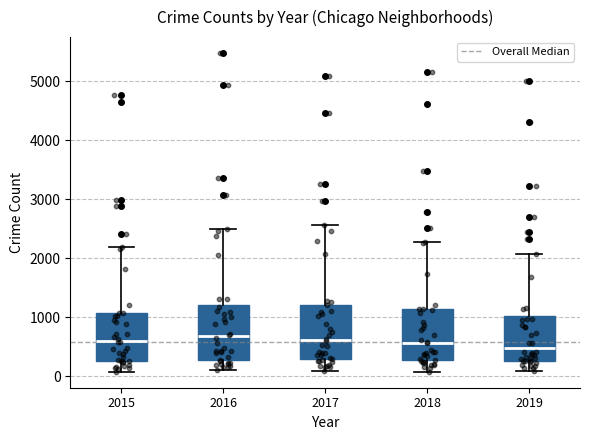

Reading left to right, read every box against the y-axis: the position of its median line, the range the box covers, and the ends of its whiskers. The values are not printed on the chart, so give them approximately, as read against the axis.

2015: median 600, box 300 to 1100, whiskers 100 to 2200
2016: median 700, box 300 to 1200, whiskers 100 to 2500
2017: median 600, box 300 to 1200, whiskers 100 to 2600
2018: median 600, box 300 to 1100, whiskers 100 to 2300
2019: median 500, box 300 to 1000, whiskers 100 to 2100